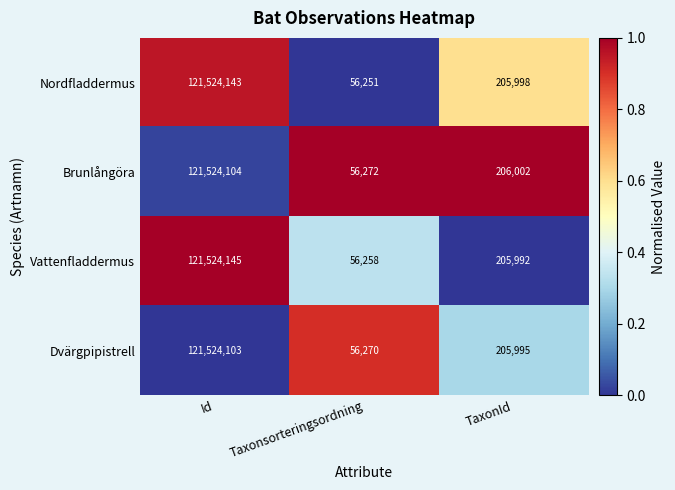

Which series has the largest total across all categories?

Vattenfladdermus